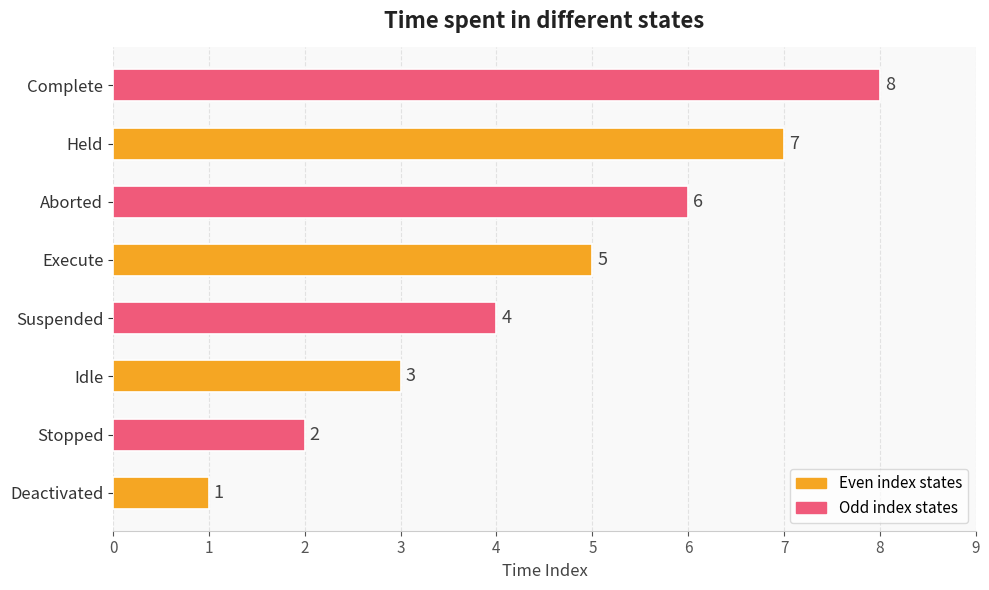

What is the ratio of the value at Idle to the value at Deactivated?

3.0